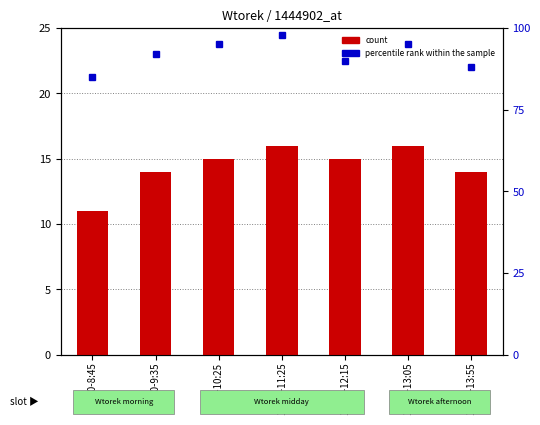

Reading left to right, what are all the values shown in this chart?

count: 11	14	15	16	15	16	14
percentile rank within the sample: 85	92	95	98	90	95	88